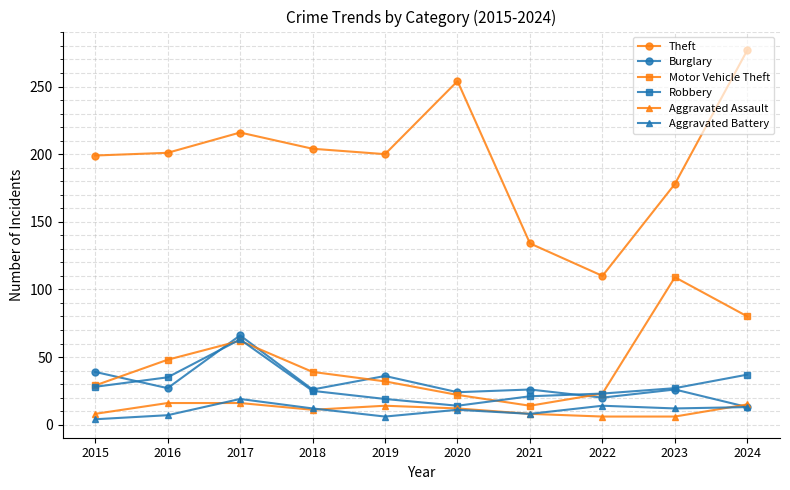

At how many categories does at least one series exceed 114?

9